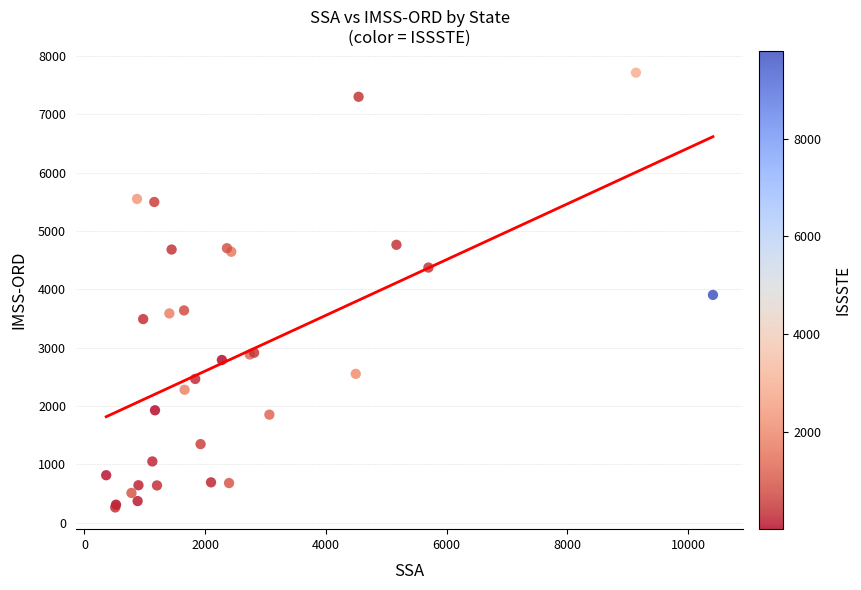

What Y value in the scatter plot is closest to 3985?

3902